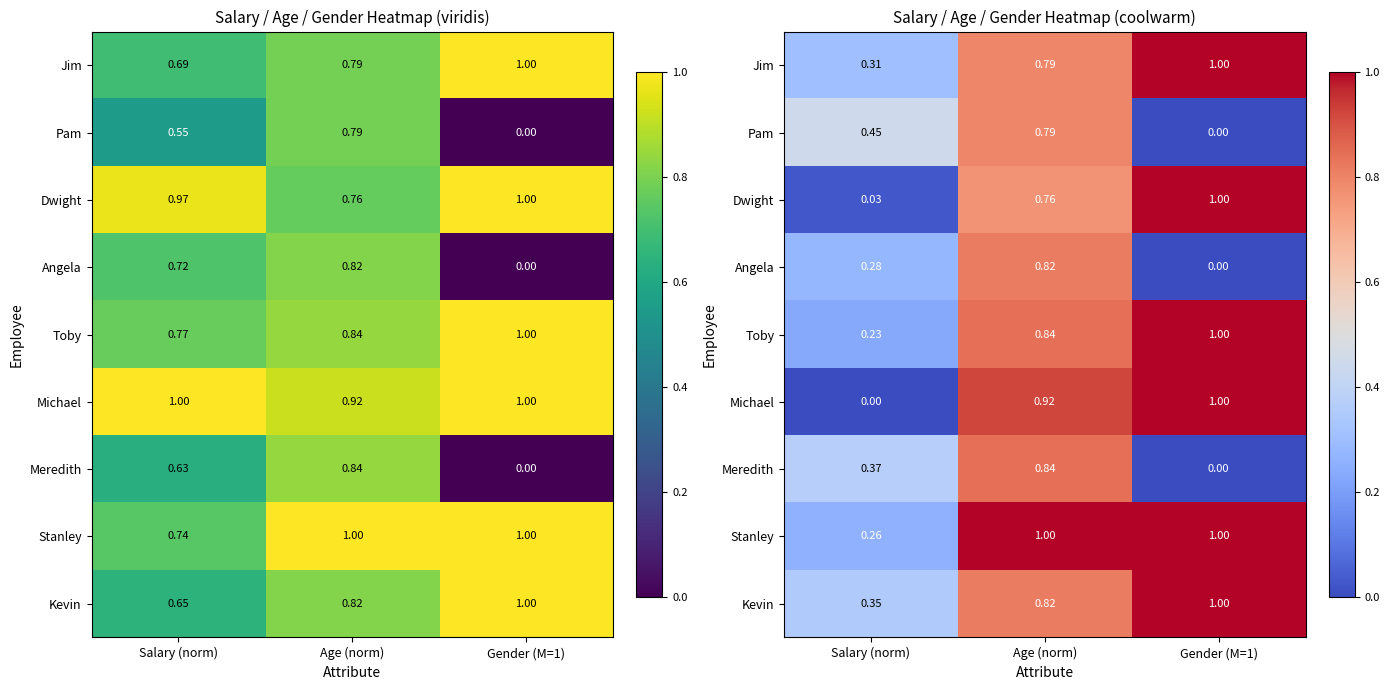

Where is Kevin nearest to the value 0?

Salary (norm)